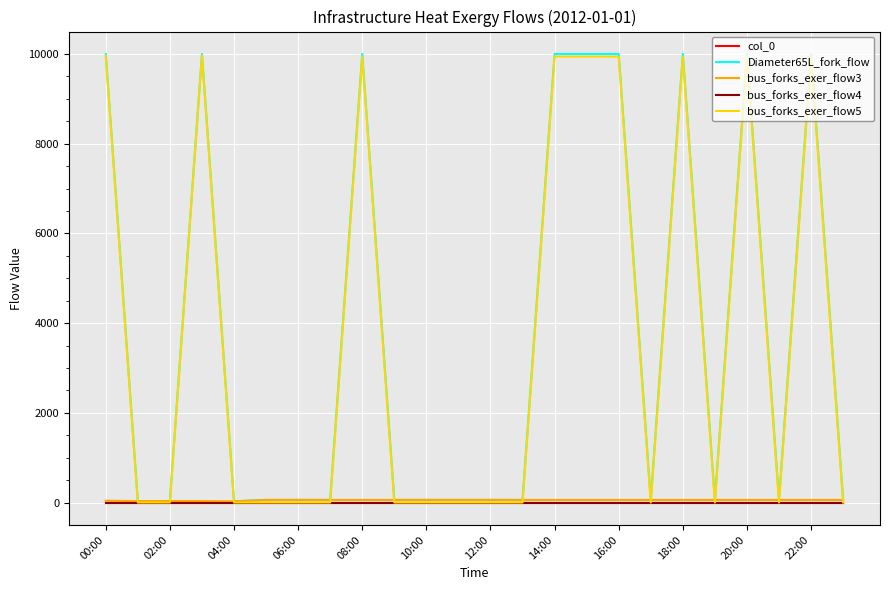

Reading left to right, list all the values displayed in this chart.

col_0: 0.0	0.0	0.0	0.0	0.0	0.0	0.0	0.0	0.0	0.0	0.0	0.0	0.0	0.0	0.0	0.0	0.0	0.0	0.0	0.0	0.0	0.0	0.0	0.0
Diameter65L_fork_flow: 9999.0	31.3	32.9	9999.0	26.3	57.7	57.7	57.7	9999.0	57.7	57.7	57.7	57.7	57.7	9999.0	9999.0	9999.0	57.7	9999.0	57.7	9999.0	57.7	9999.0	57.7
bus_forks_exer_flow3: 41.0	31.3	32.9	32.8	26.3	57.7	57.7	57.7	57.7	57.7	57.7	57.7	57.7	57.7	57.7	57.7	57.7	57.7	57.7	57.7	57.7	57.7	57.7	57.7
bus_forks_exer_flow4: 0.0	0.0	0.0	0.0	0.0	0.0	0.0	0.0	0.0	0.0	0.0	0.0	0.0	0.0	0.0	0.0	0.0	0.0	0.0	0.0	0.0	0.0	0.0	0.0
bus_forks_exer_flow5: 9958.0	0.0	0.0	9966.2	0.0	0.0	0.0	0.0	9941.3	0.0	0.0	0.0	0.0	0.0	9941.3	9941.3	9941.3	0.0	9941.3	0.0	9941.3	0.0	9941.3	0.0